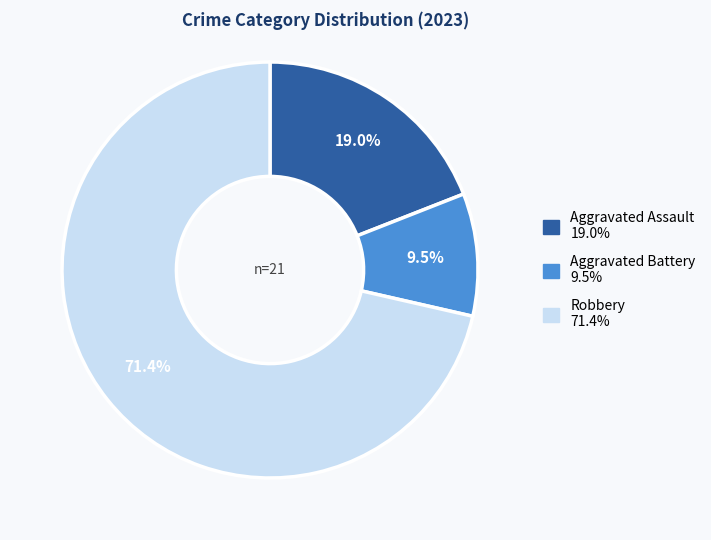

How many slices are in this pie chart?

3